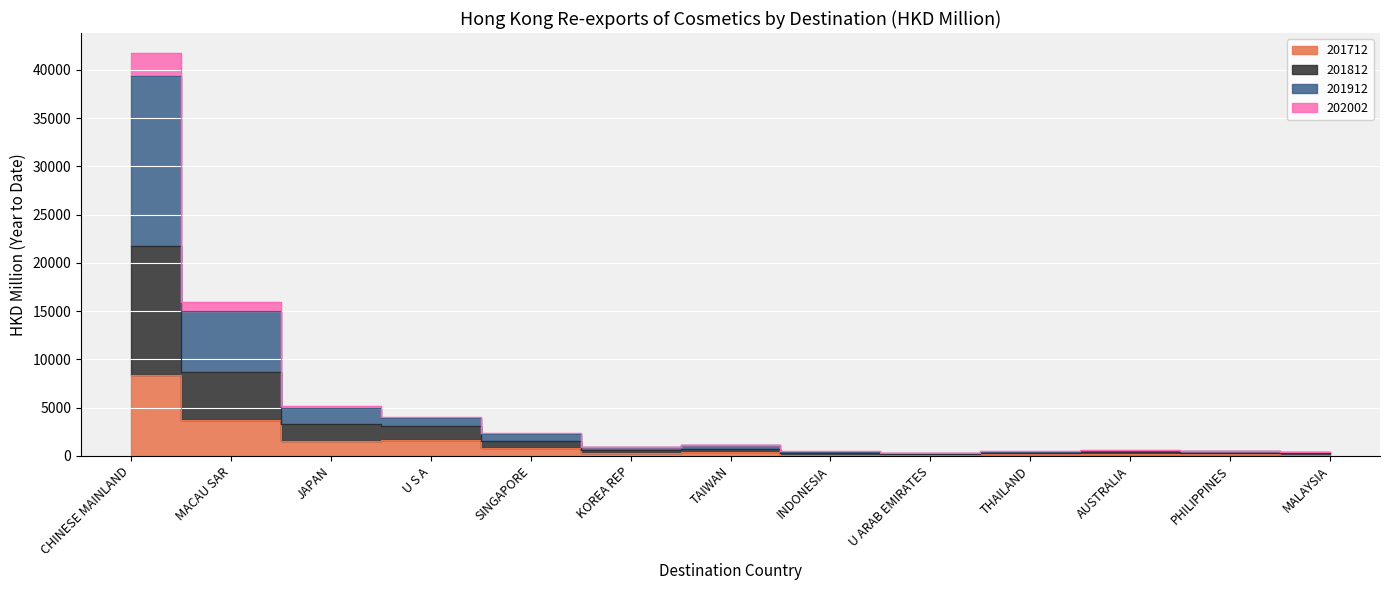

Which series has the largest total across all categories?

201912